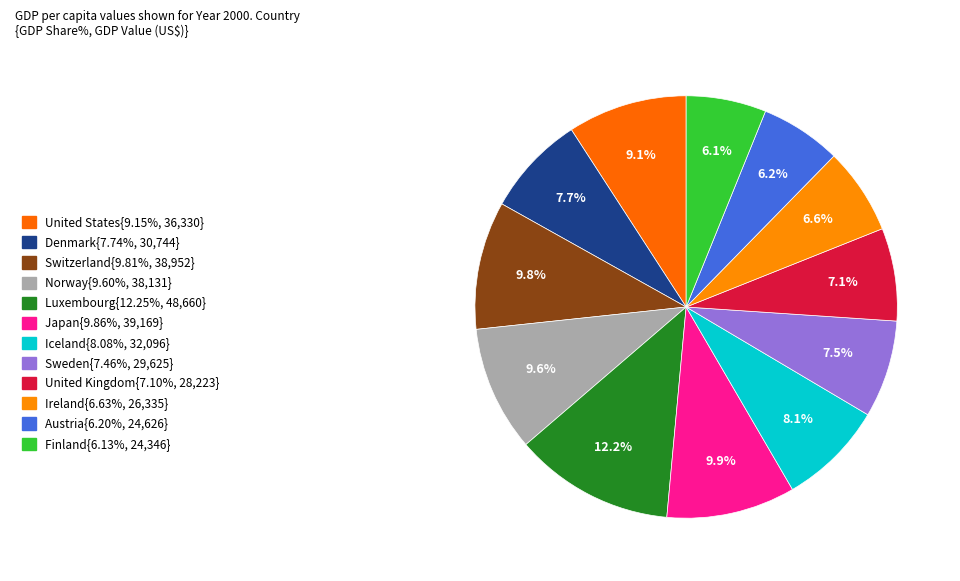

How many segments does this pie chart have?

12